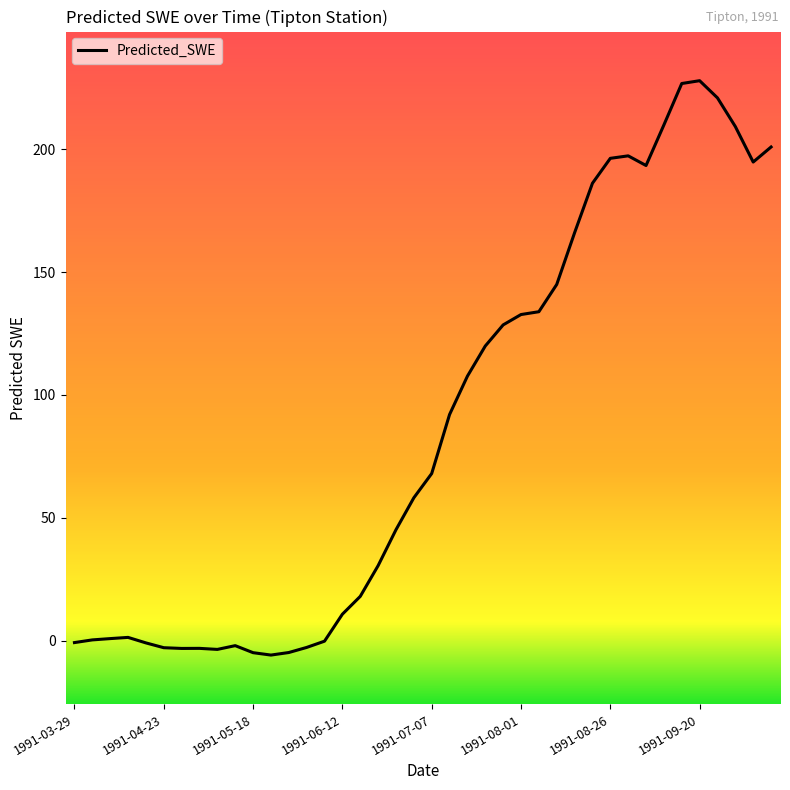

What is the greatest value displayed?

227.9